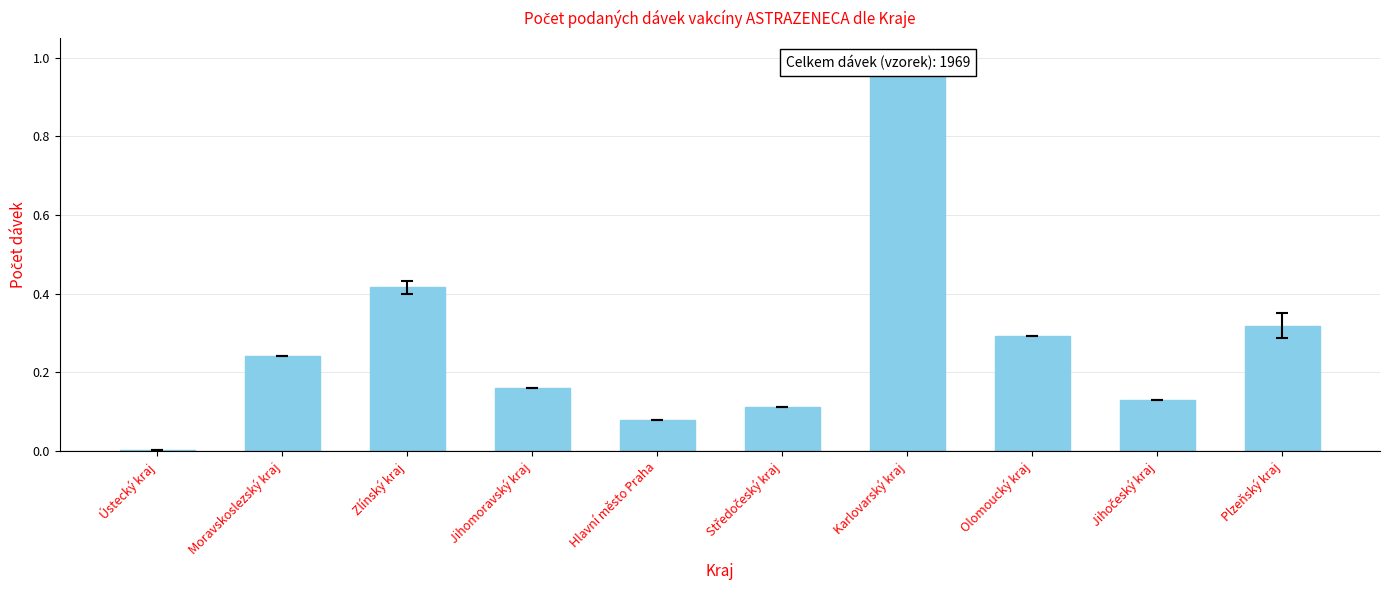

How many bars are there in total?

10